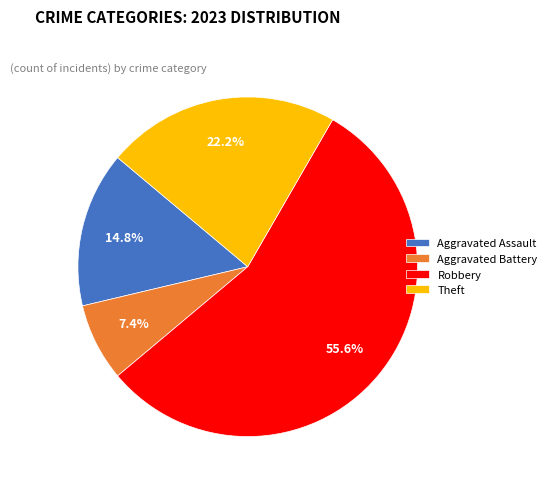

Rank the categories by value from highest to lowest.

Robbery, Theft, Aggravated Assault, Aggravated Battery